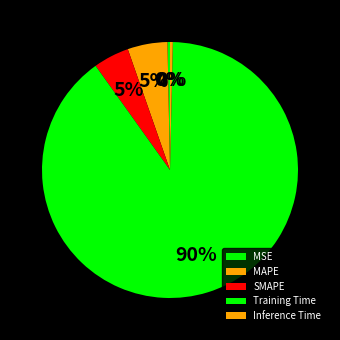

Combined, do Training Time and MSE account for over 50%?

Yes